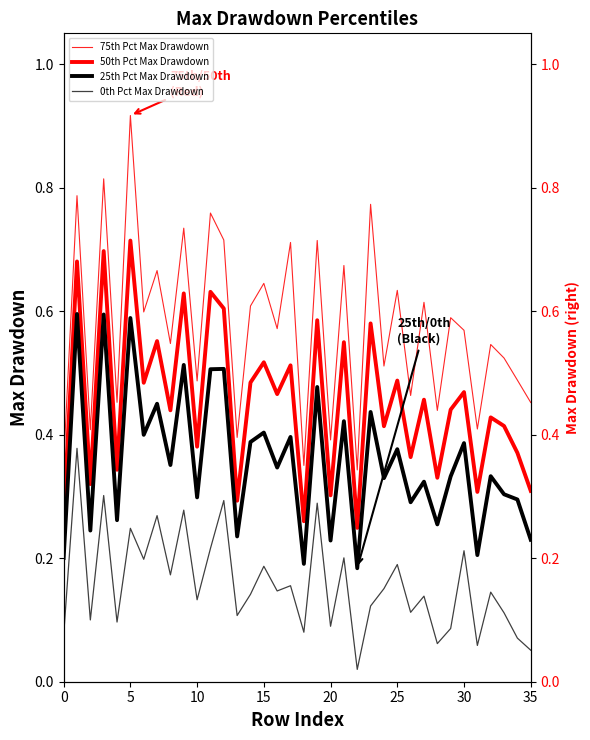

What is the average value of the 75th Pct Max Drawdown series?

0.6